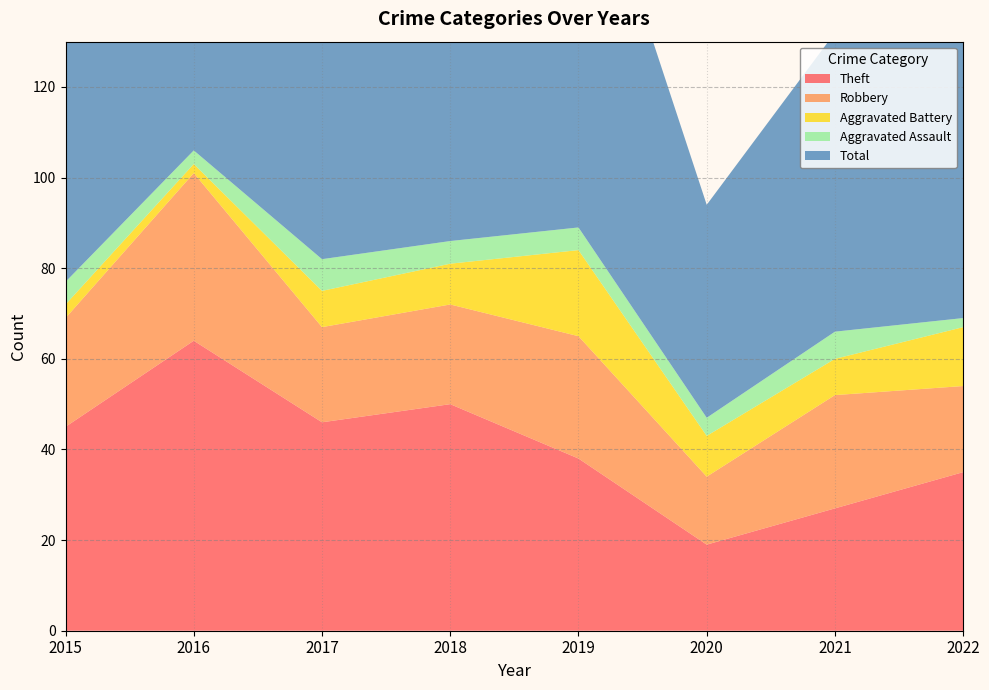

Reading right to left, list all the values displayed in this chart.

Theft: 35	27	19	38	50	46	64	45
Robbery: 19	25	15	27	22	21	37	24
Aggravated Battery: 13	8	9	19	9	8	2	3
Aggravated Assault: 2	6	4	5	5	7	3	5
Total: 71	66	47	91	88	82	106	77